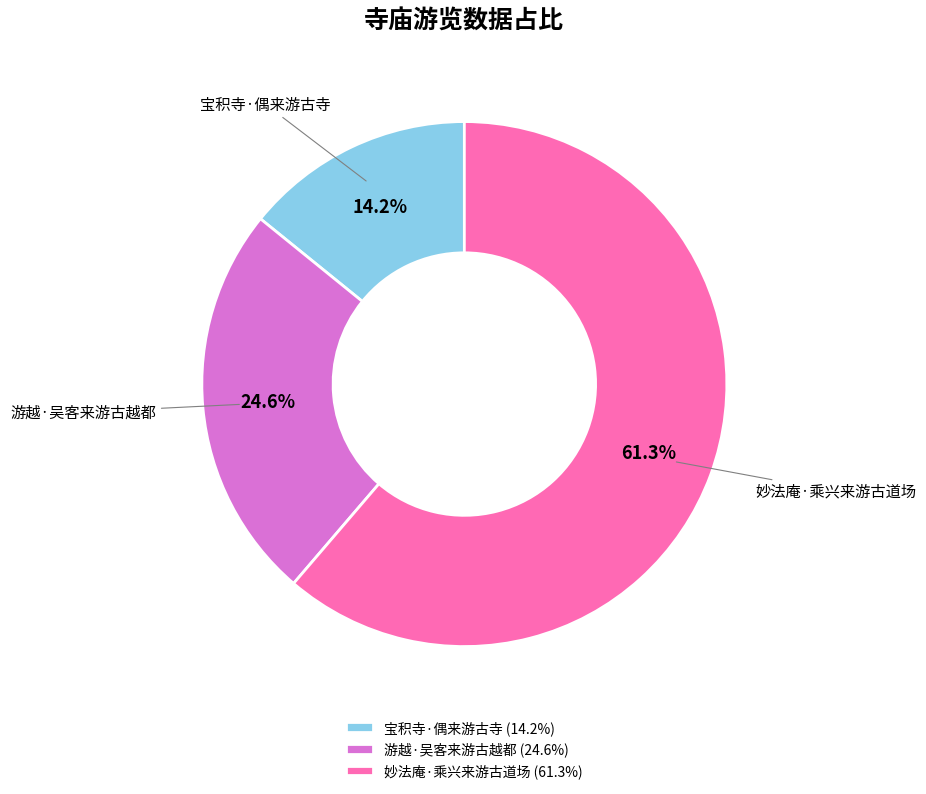

Approximately how many times larger is the value at 游越·吴客来游古越都 compared to 宝积寺·偶来游古寺?

1.7